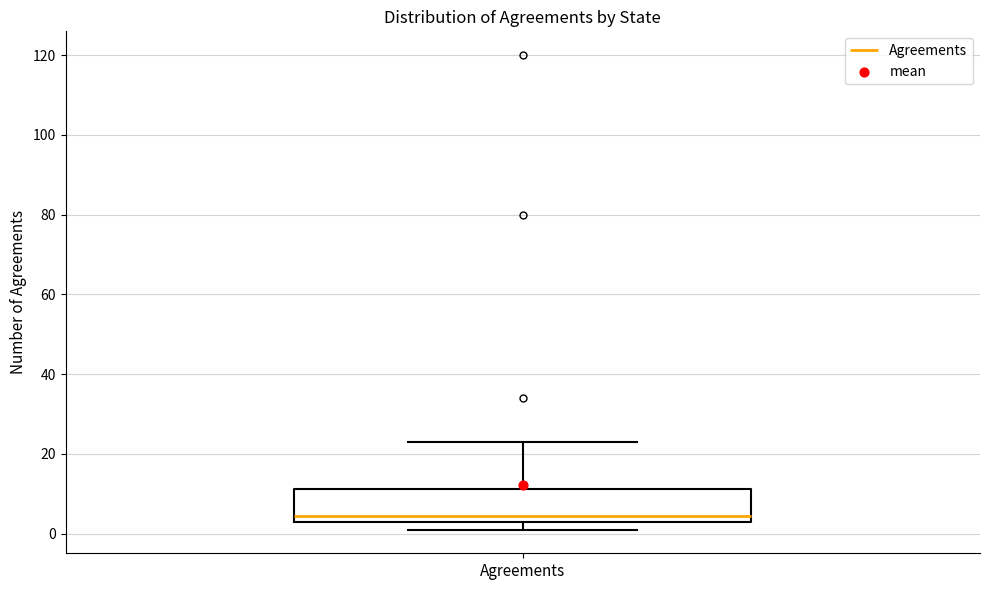

Transcribe this box plot: give where the median line is, the range the box spans, and where the two whiskers end, as read against the y-axis. The values are not printed on the chart, so give them approximately, as read against the axis.

median 4 (just above the box's lower edge), box 4 to 12, whiskers 2 to 24